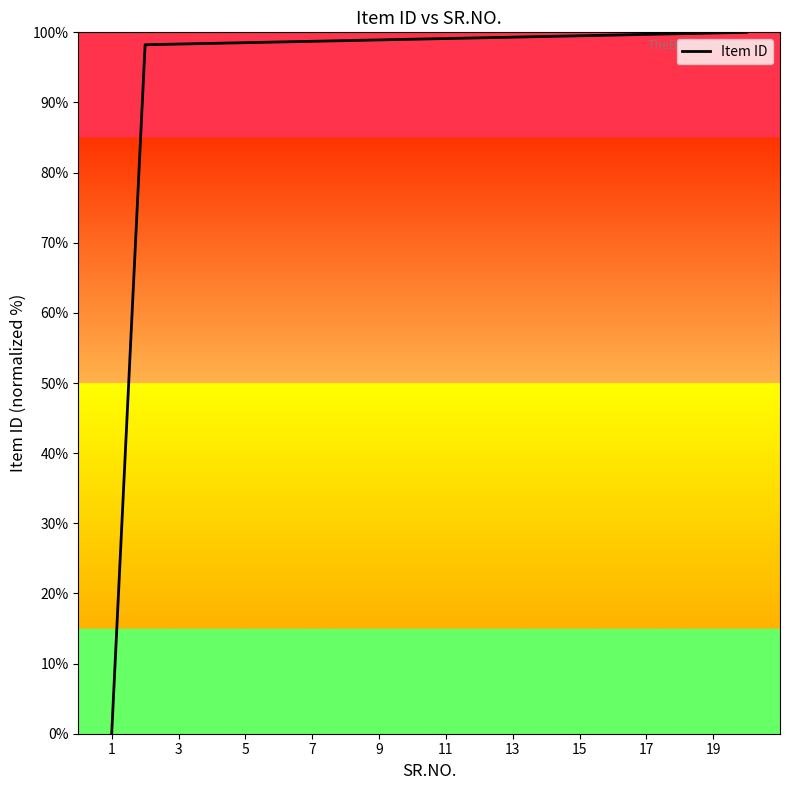

What is the greatest value displayed?

100.0